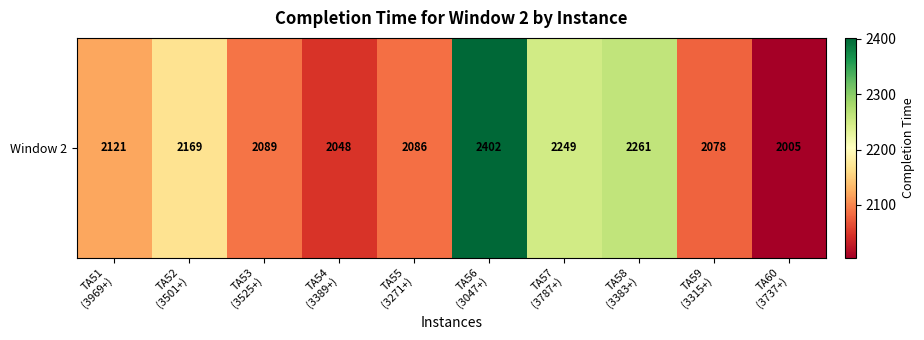

Where is the data nearest to the value 2203?

TA52
(3501+)